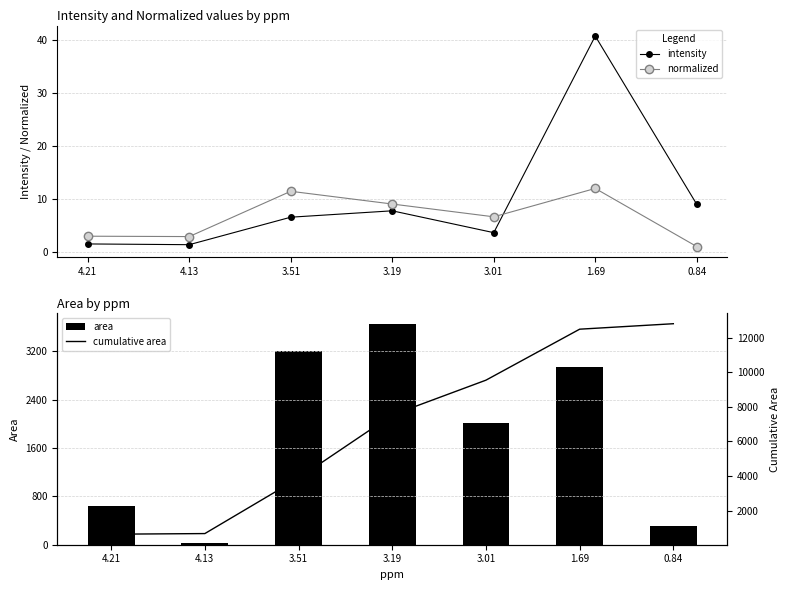

Which series has the largest range (max minus min)?

cumulative area